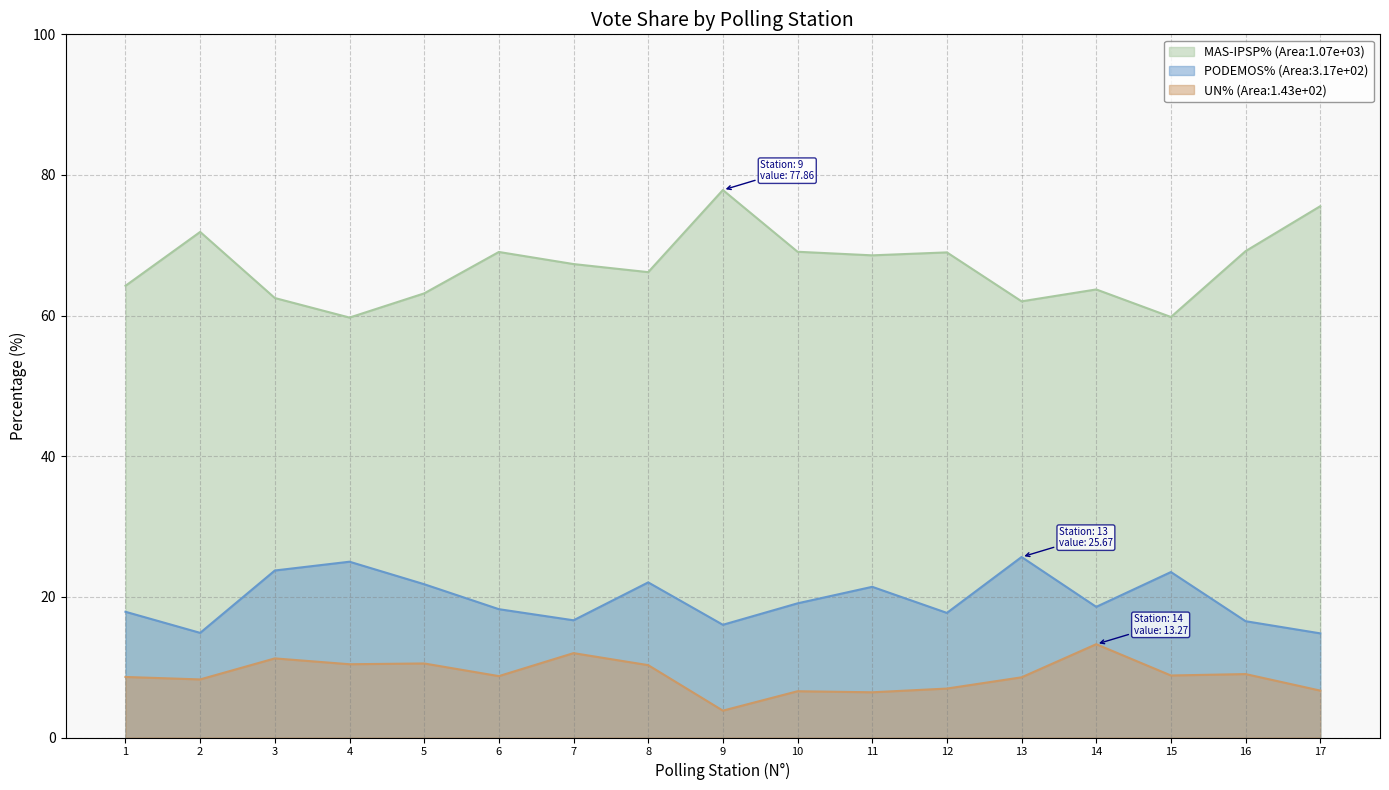

Between 11 and 16, which is larger?

16